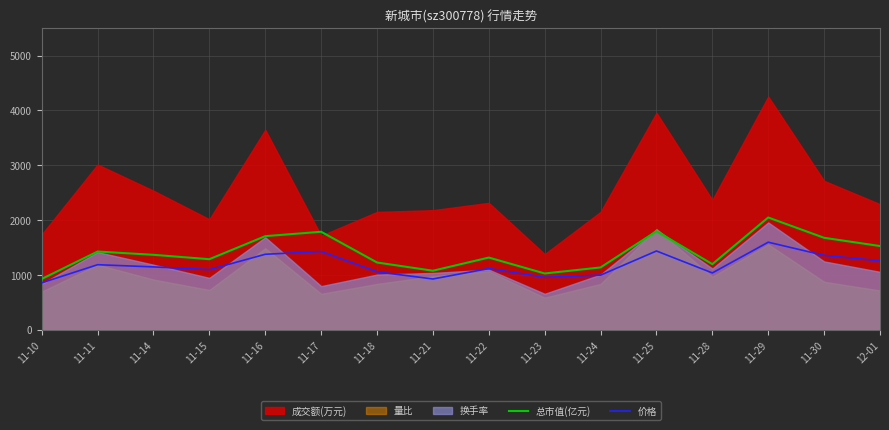

What is the sum of the 价格 values at 11-16 and 11-17?

2810.0